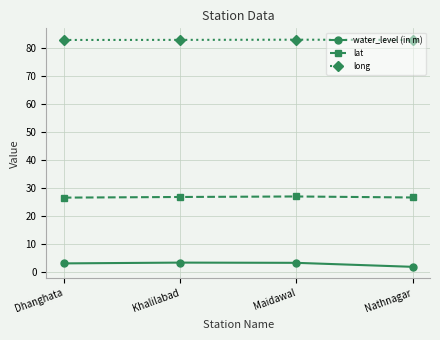

What is the highest value of the lat series?

27.0